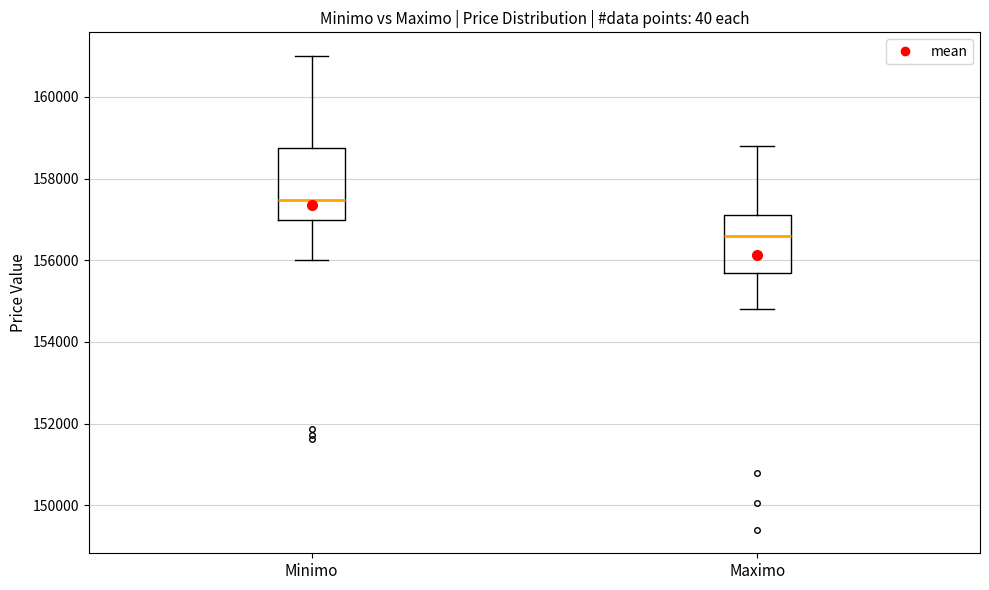

Where is the lower edge of the box for Maximo on the y-axis? The values are not printed on the chart, so give them approximately, as read against the axis.

155600